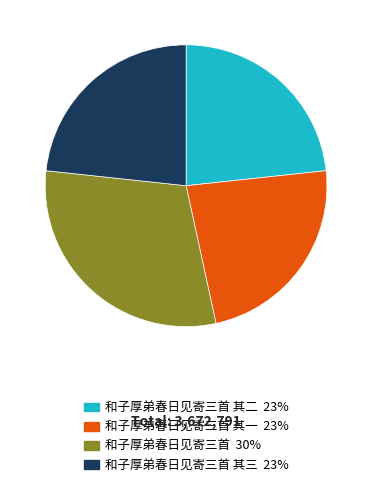

Does any single category account for the majority?

No